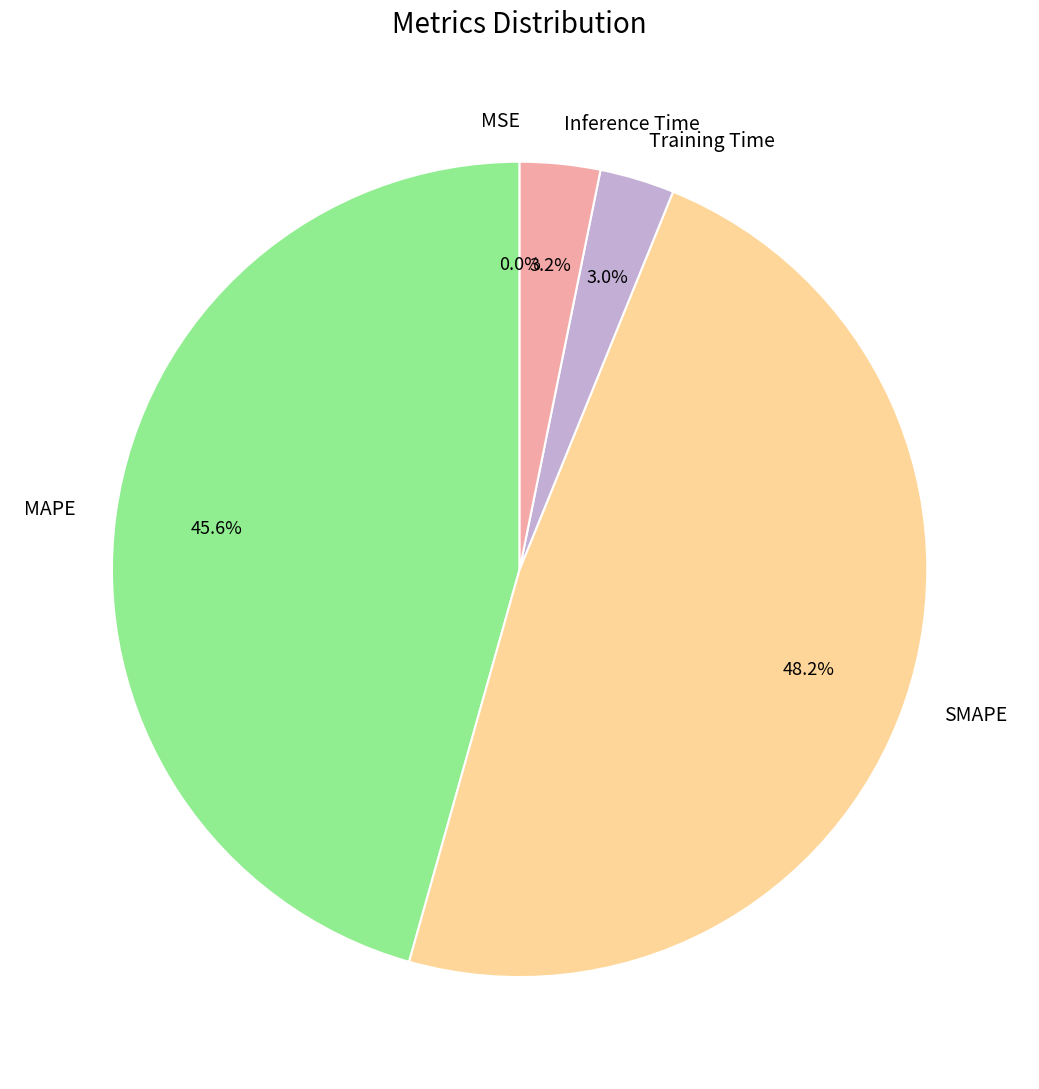

Combined, do SMAPE and MAPE account for over 50%?

Yes